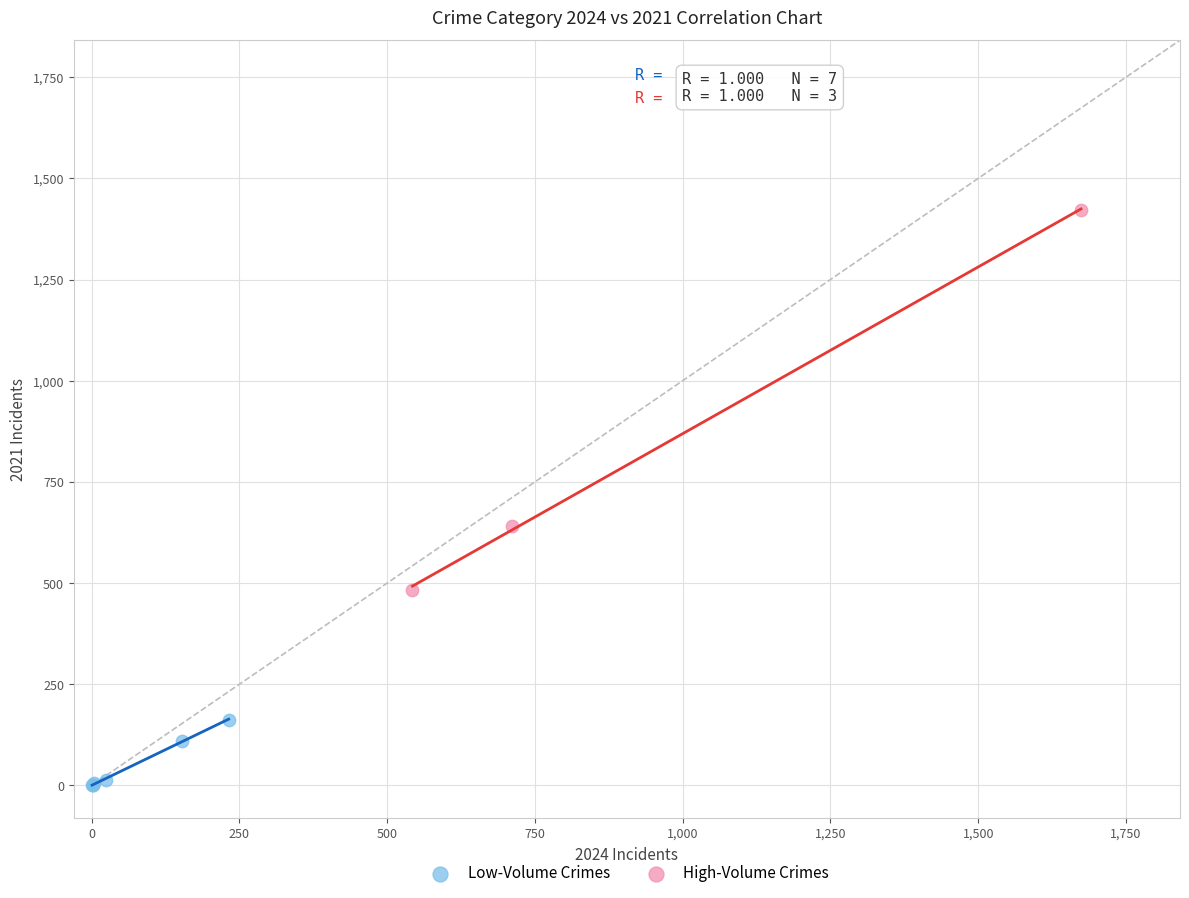

Which series contains the lowest Y value?

Low-Volume Crimes